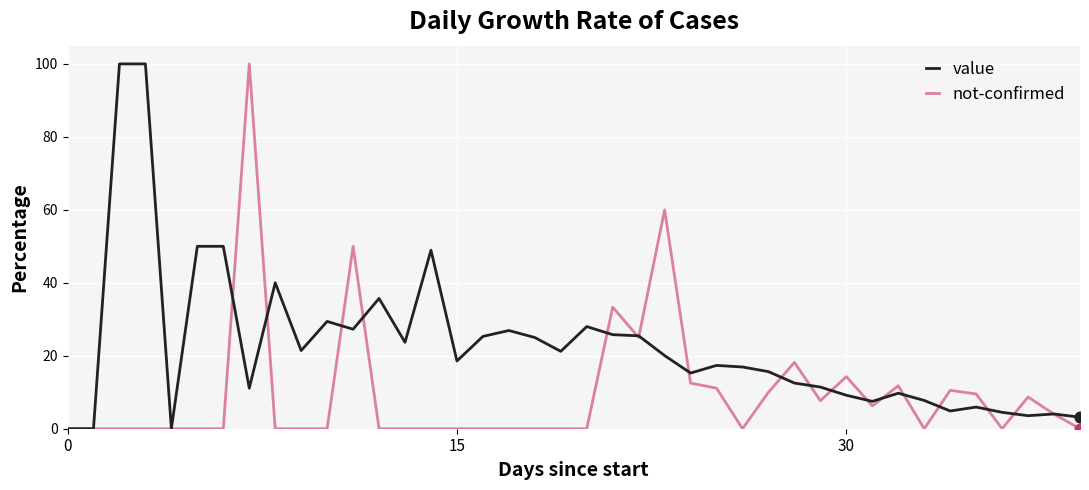

Rank the series by their average value, from highest to lowest.

value, not-confirmed